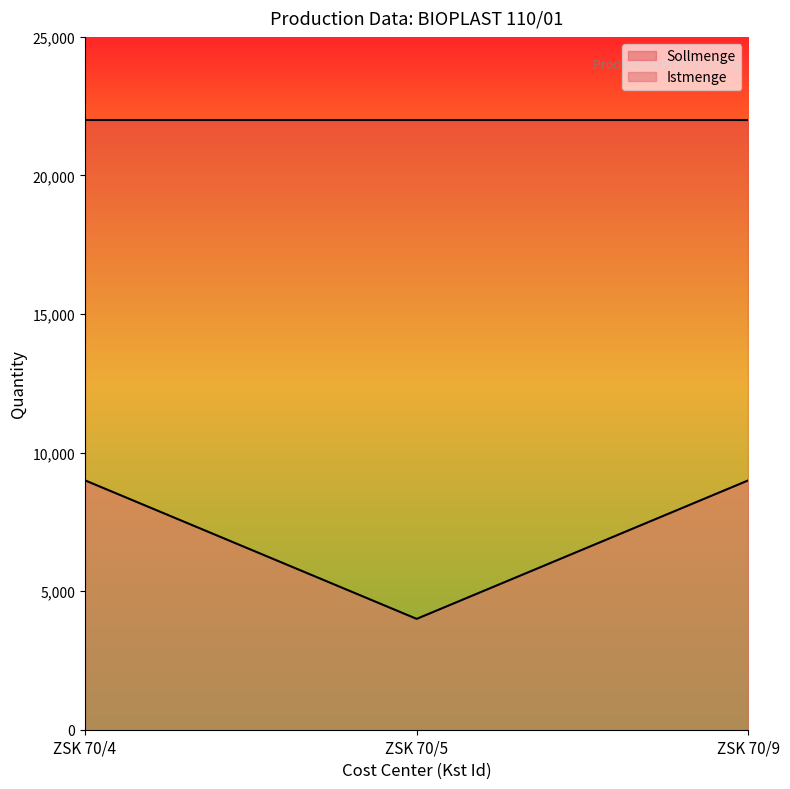

True or false: the data shows 4000 at ZSK 70/5.

True